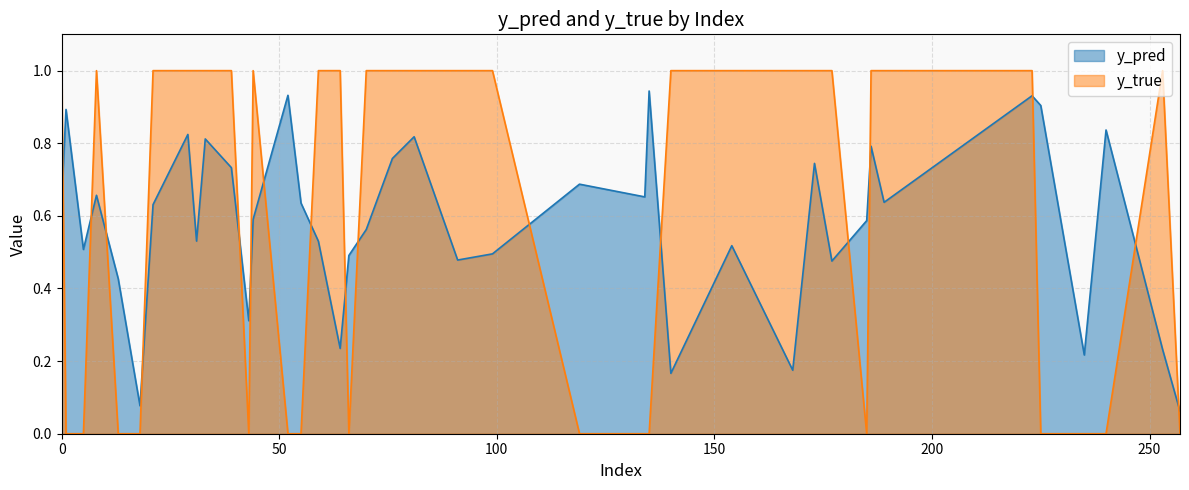

True or false: y_true has a value of 0.0 at 1.

True